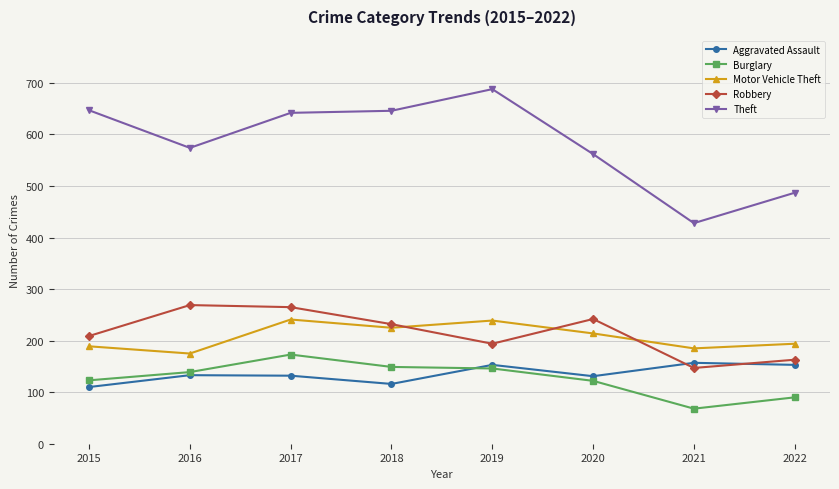

What is the lowest value of the Motor Vehicle Theft series?

175